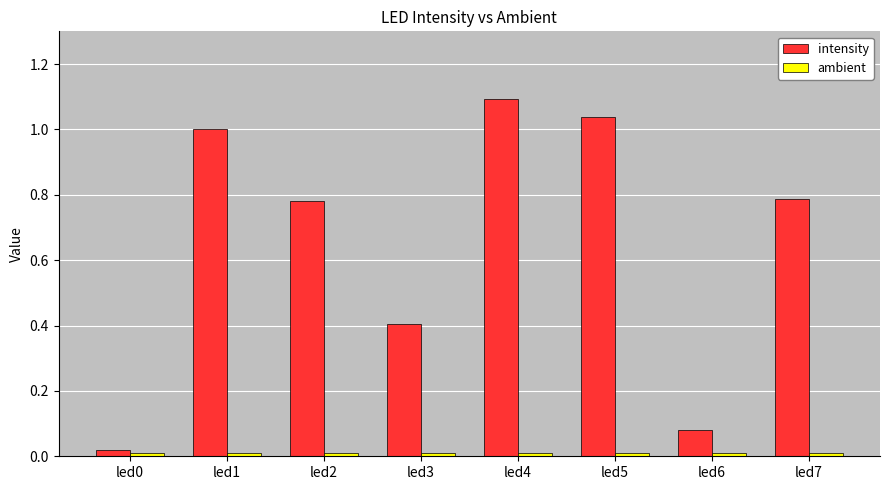

Which series has the largest total across all categories?

intensity